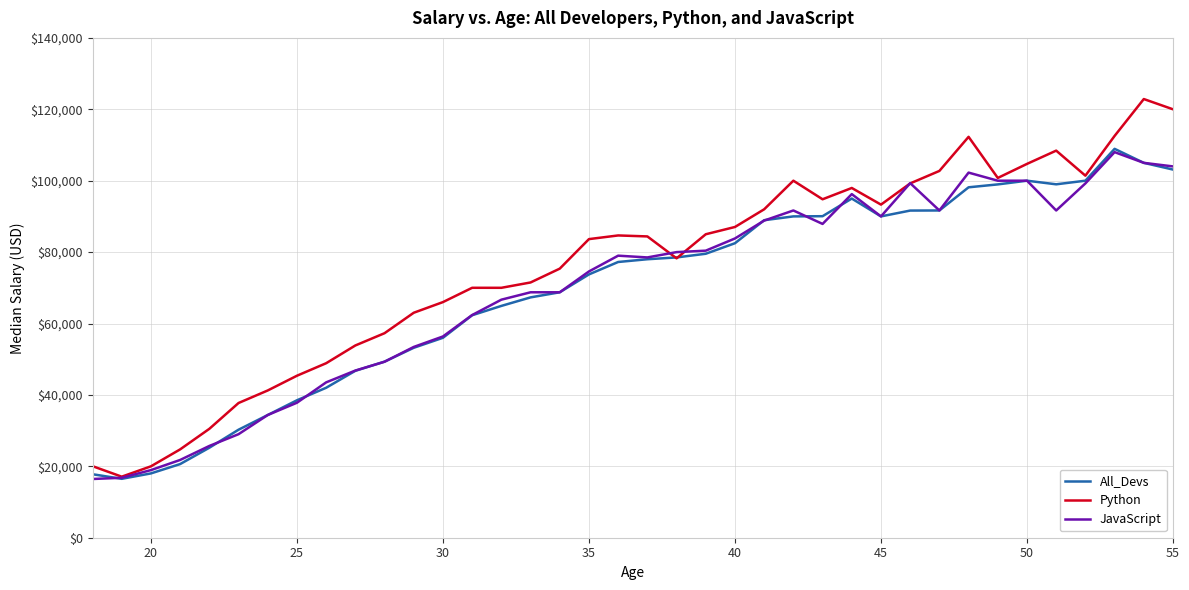

What is the maximum value for Python?

122870